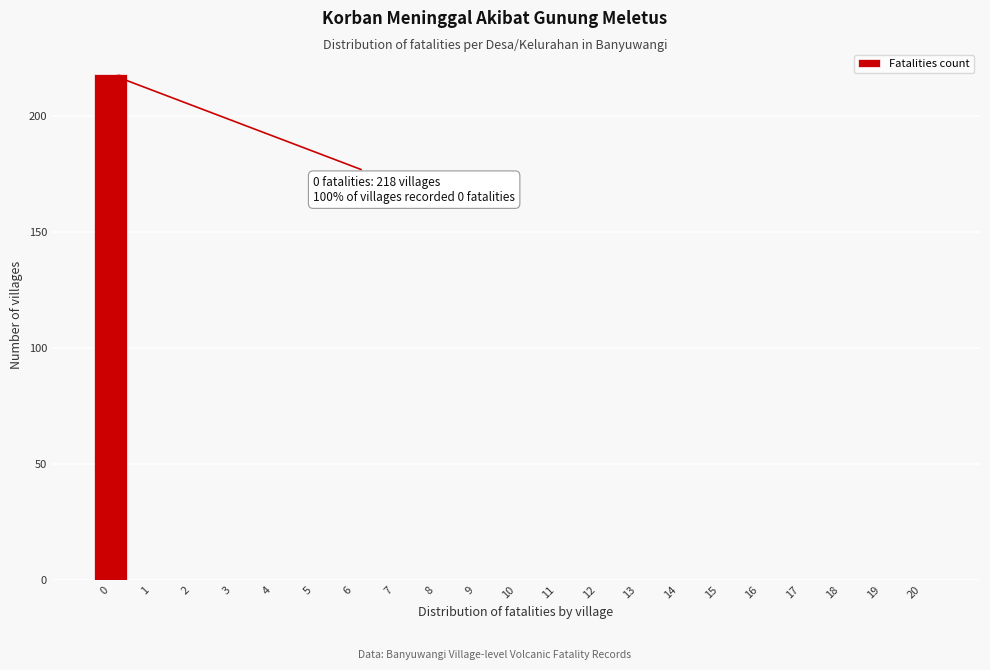

Over which range of the x-axis is the bar tallest?

-0.5 to 0.5